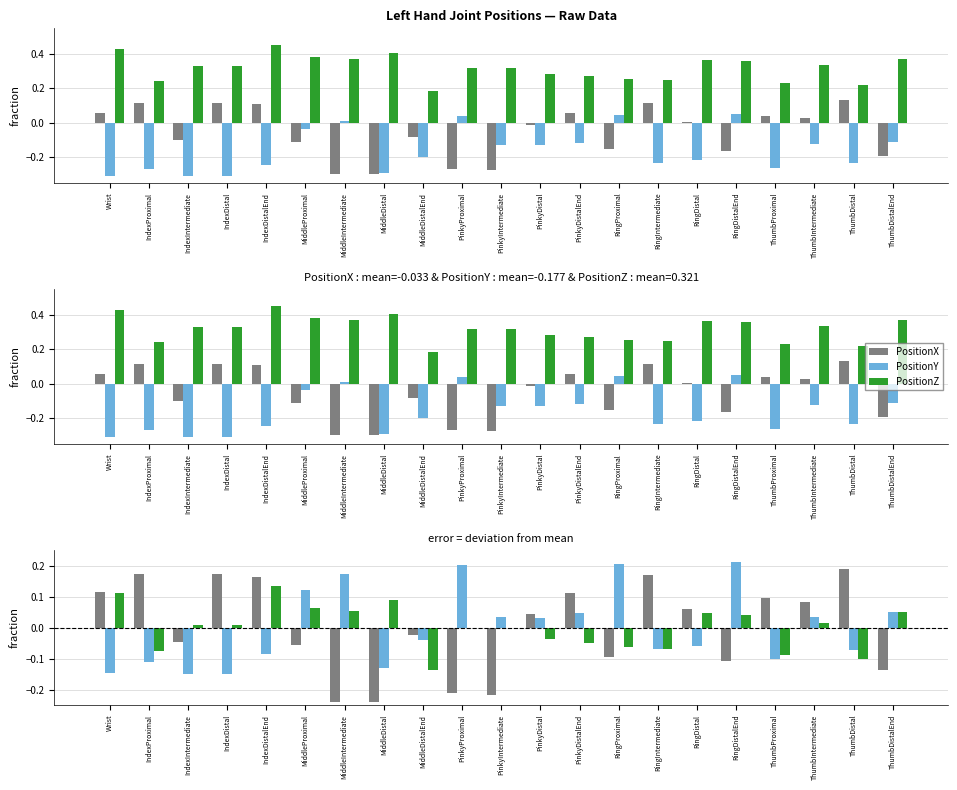

Reading left to right, extract all data points from this chart.

PositionX: Wrist=0.1	IndexProximal=0.2	IndexIntermediate=-0.0	IndexDistal=0.2	IndexDistalEnd=0.2	MiddleProximal=-0.1	MiddleIntermediate=-0.2	MiddleDistal=-0.2	MiddleDistalEnd=-0.0	PinkyProximal=-0.2	PinkyIntermediate=-0.2	PinkyDistal=0.0	PinkyDistalEnd=0.1	RingProximal=-0.1	RingIntermediate=0.2	RingDistal=0.1	RingDistalEnd=-0.1	ThumbProximal=0.1	ThumbIntermediate=0.1	ThumbDistal=0.2	ThumbDistalEnd=-0.1
PositionY: Wrist=-0.1	IndexProximal=-0.1	IndexIntermediate=-0.2	IndexDistal=-0.2	IndexDistalEnd=-0.1	MiddleProximal=0.1	MiddleIntermediate=0.2	MiddleDistal=-0.1	MiddleDistalEnd=-0.0	PinkyProximal=0.2	PinkyIntermediate=0.0	PinkyDistal=0.0	PinkyDistalEnd=0.0	RingProximal=0.2	RingIntermediate=-0.1	RingDistal=-0.1	RingDistalEnd=0.2	ThumbProximal=-0.1	ThumbIntermediate=0.0	ThumbDistal=-0.1	ThumbDistalEnd=0.0
PositionZ: Wrist=0.1	IndexProximal=-0.1	IndexIntermediate=0.0	IndexDistal=0.0	IndexDistalEnd=0.1	MiddleProximal=0.1	MiddleIntermediate=0.1	MiddleDistal=0.1	MiddleDistalEnd=-0.1	PinkyProximal=-0.0	PinkyIntermediate=-0.0	PinkyDistal=-0.0	PinkyDistalEnd=-0.0	RingProximal=-0.1	RingIntermediate=-0.1	RingDistal=0.0	RingDistalEnd=0.0	ThumbProximal=-0.1	ThumbIntermediate=0.0	ThumbDistal=-0.1	ThumbDistalEnd=0.1